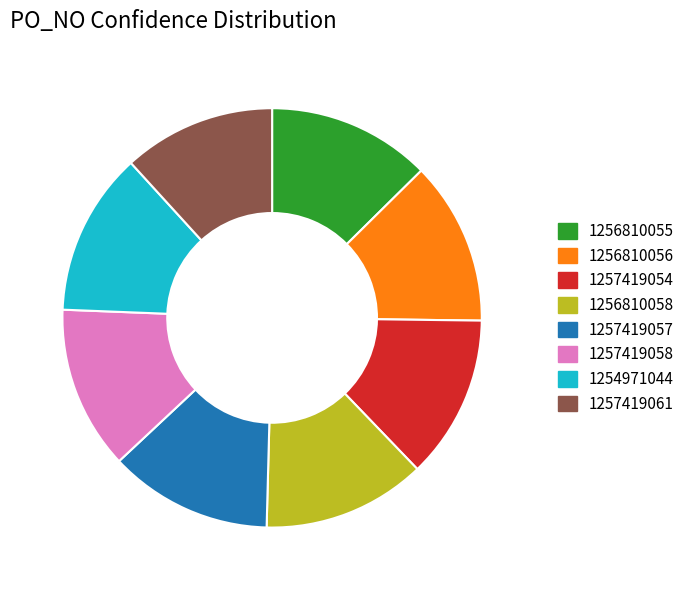

Which category has the smallest portion of the pie?

1257419061